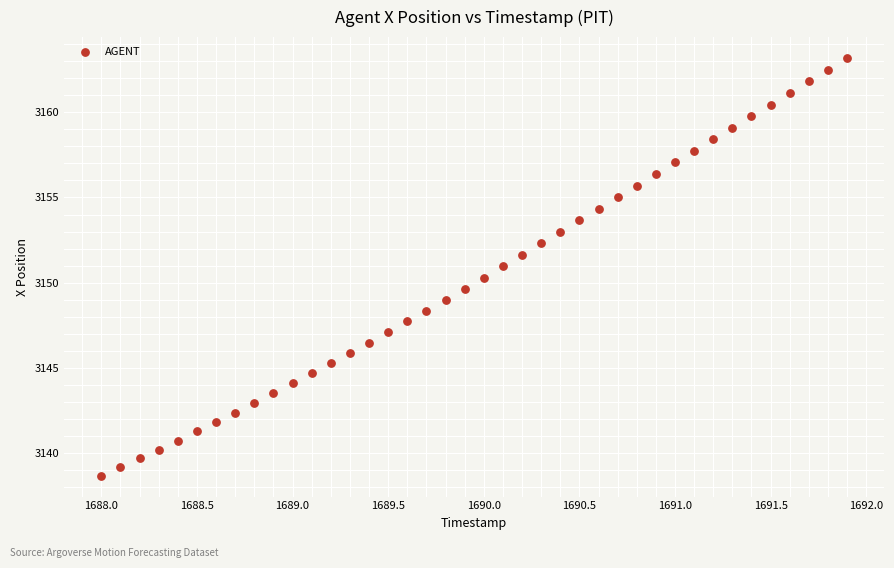

What is the range of X values (max minus min)?

3.9